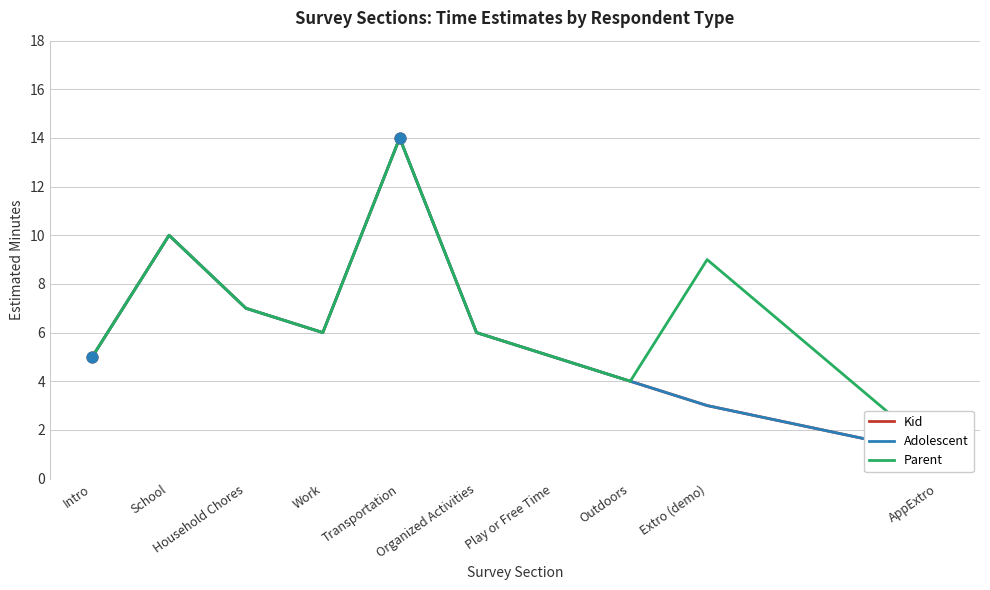

Which series has the largest total across all categories?

Parent